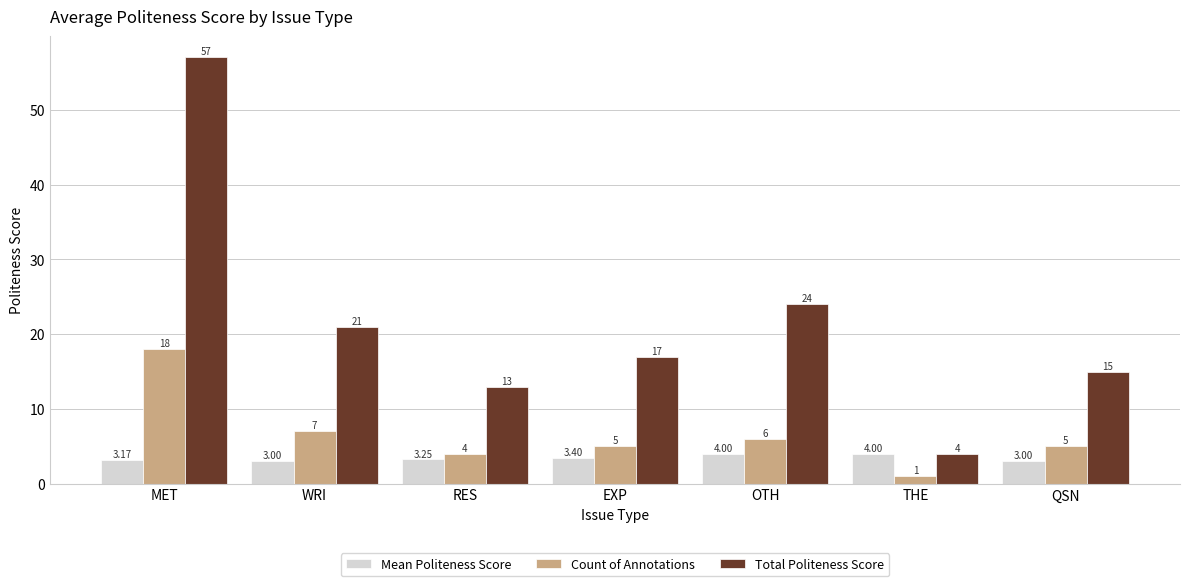

Which series changed the most between RES and OTH?

Total Politeness Score